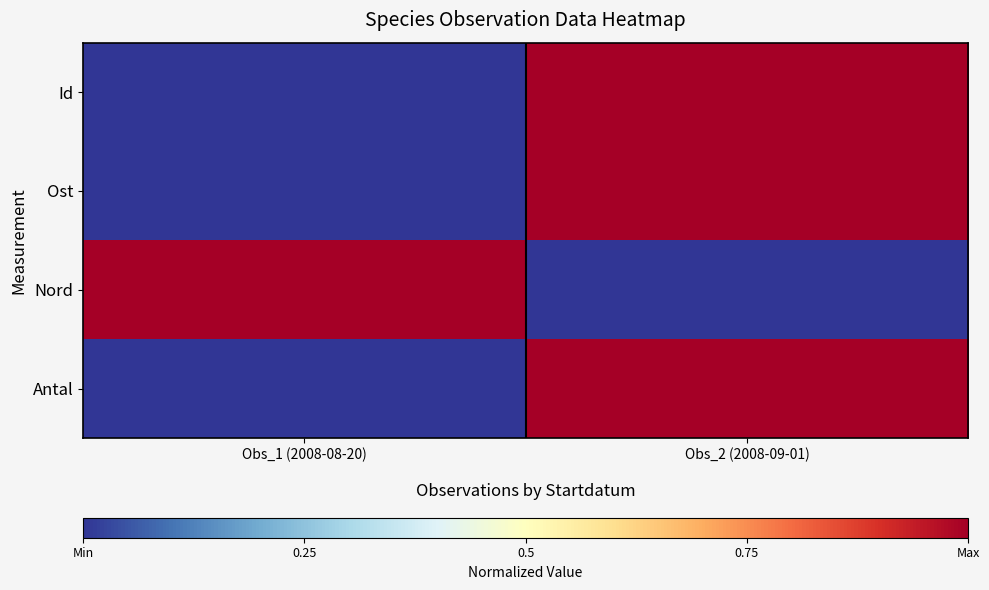

At how many categories does at least one series exceed 0?

2